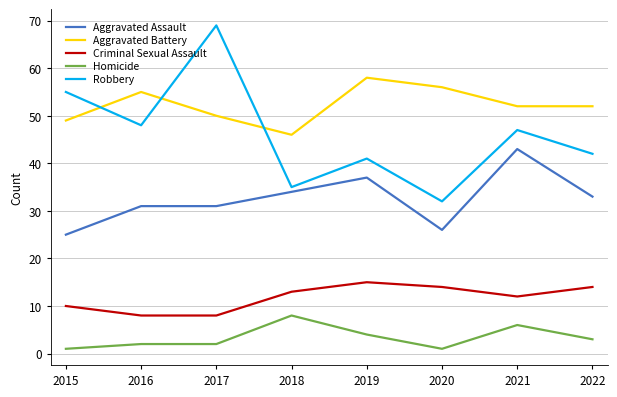

True or false: Aggravated Assault and Robbery cross at least once.

False